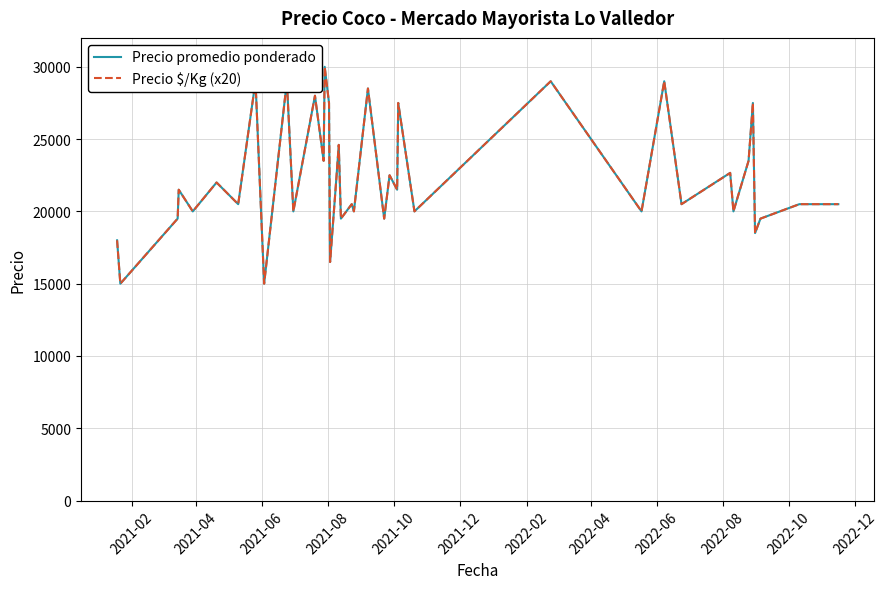

What is the maximum value shown in the chart?

30000